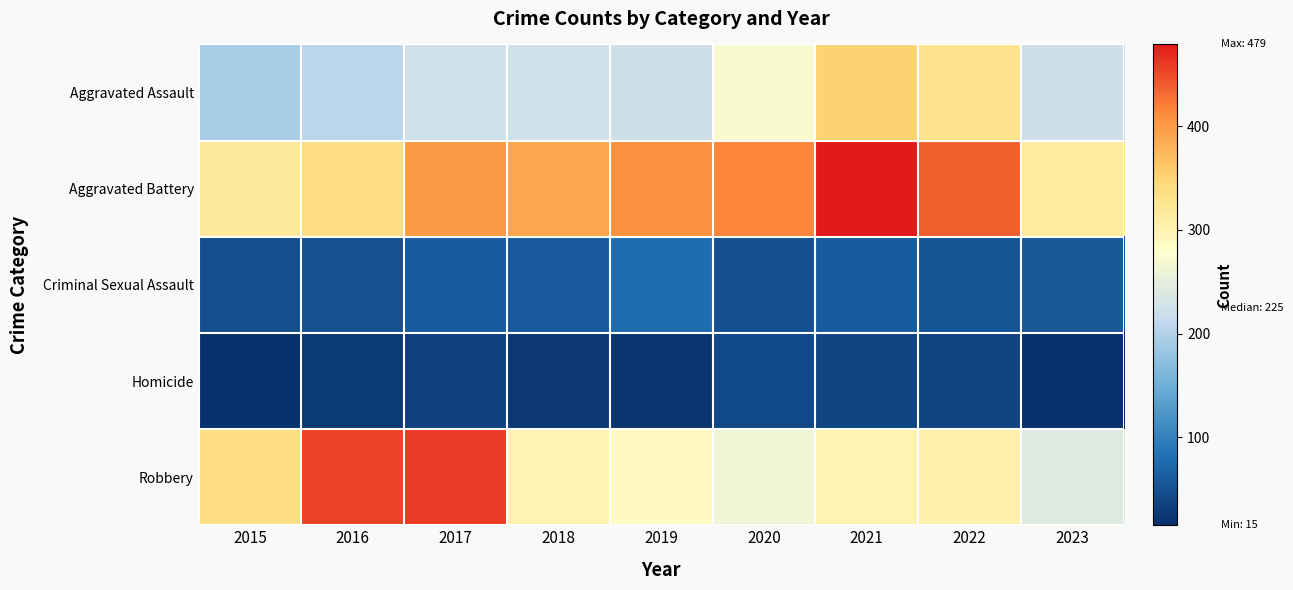

Which series has the largest total across all categories?

Aggravated Battery